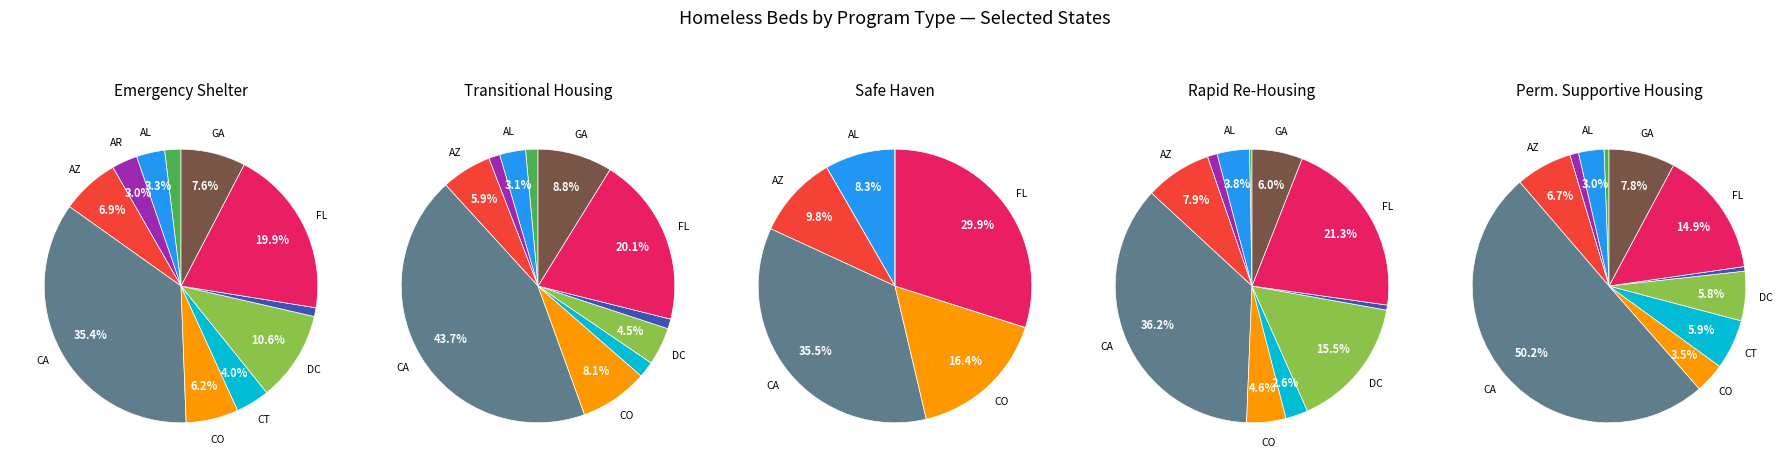

To the nearest percent, what portion does FL represent?

30%